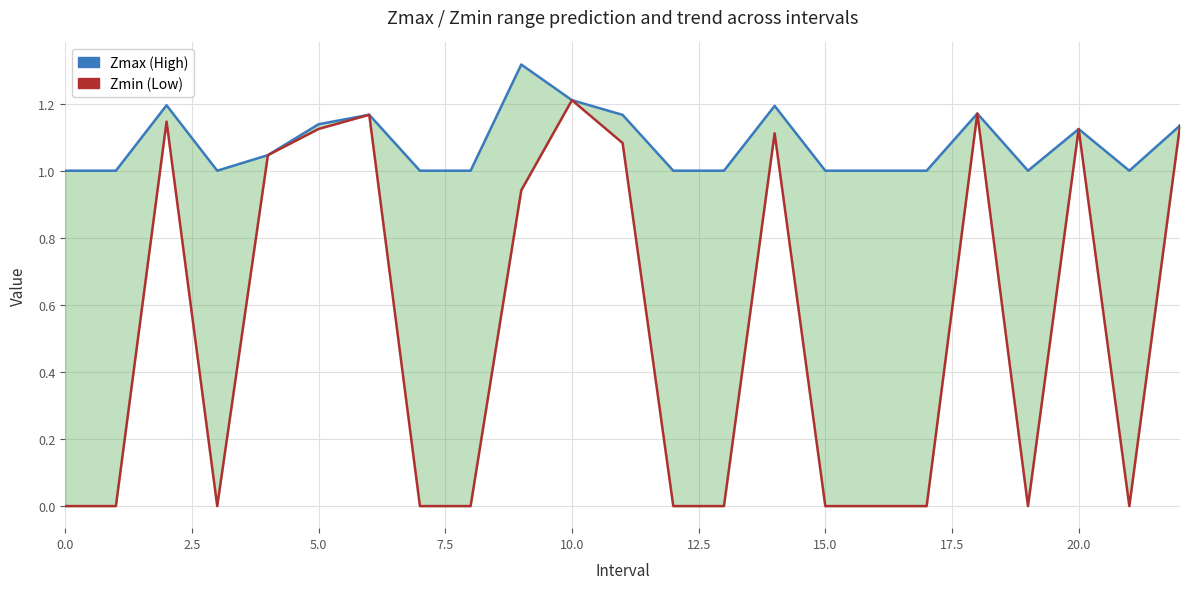

What is the difference between the maximum and minimum values in the Zmin series?

1.2